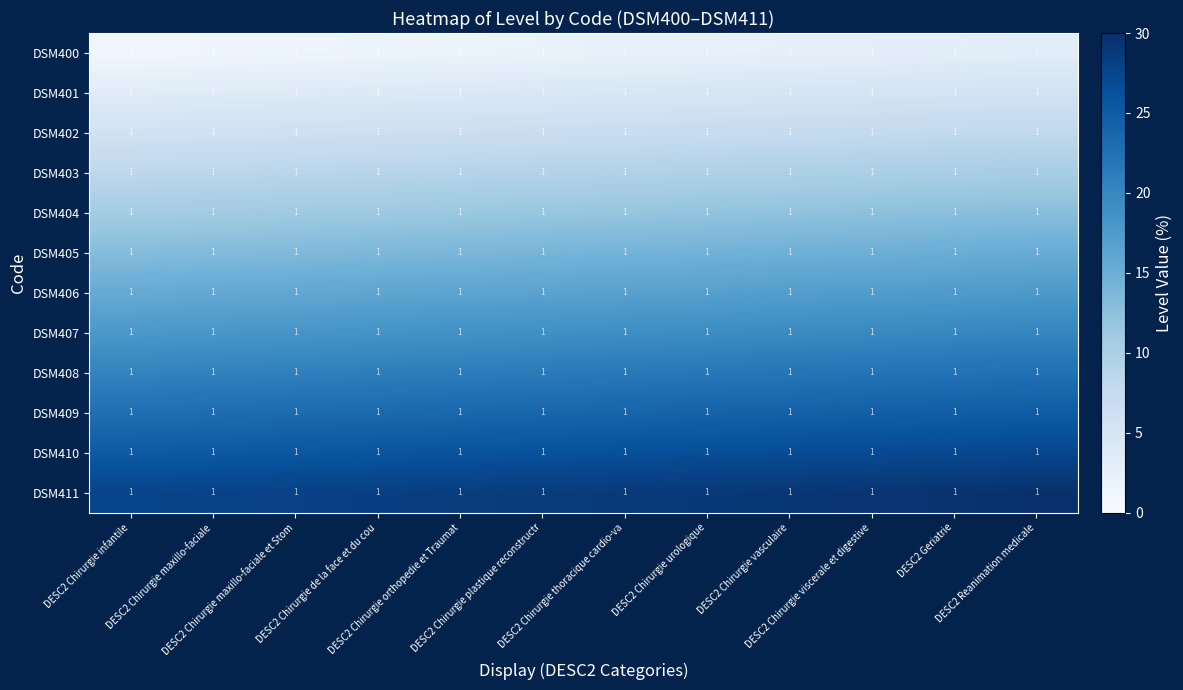

What is the approximate value of DSM411 at DESC2 Chirurgie maxillo-faciale et Stom?

28.0